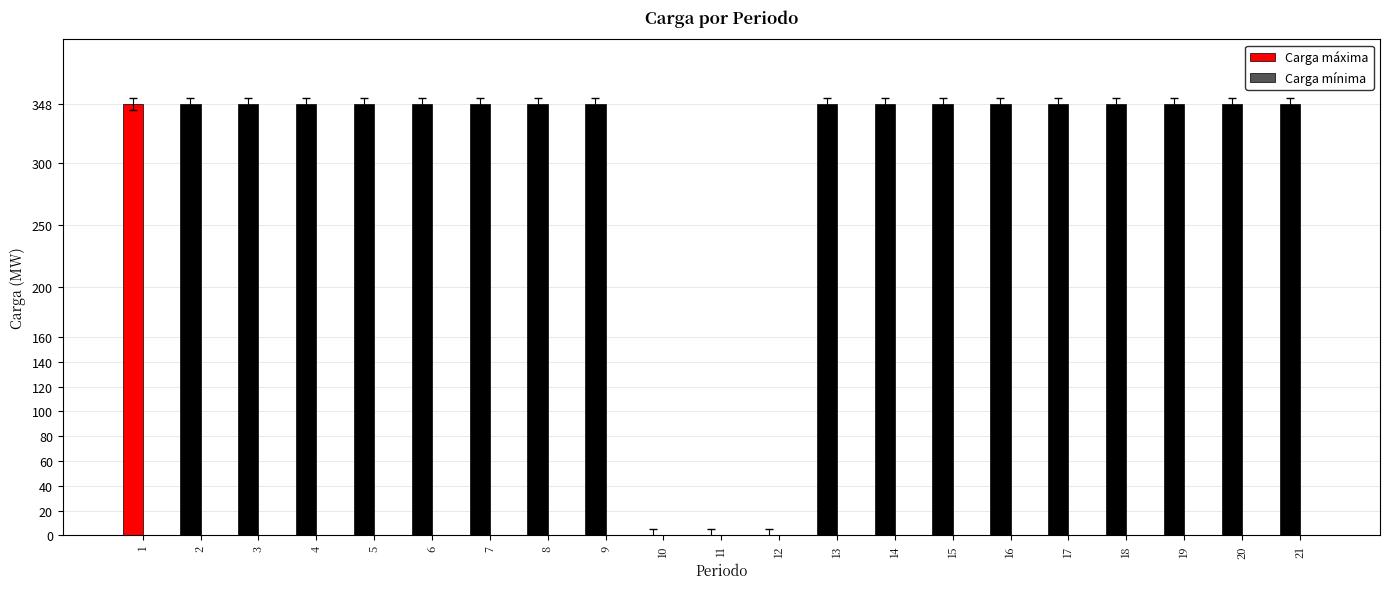

What is the sum of all values?

6264